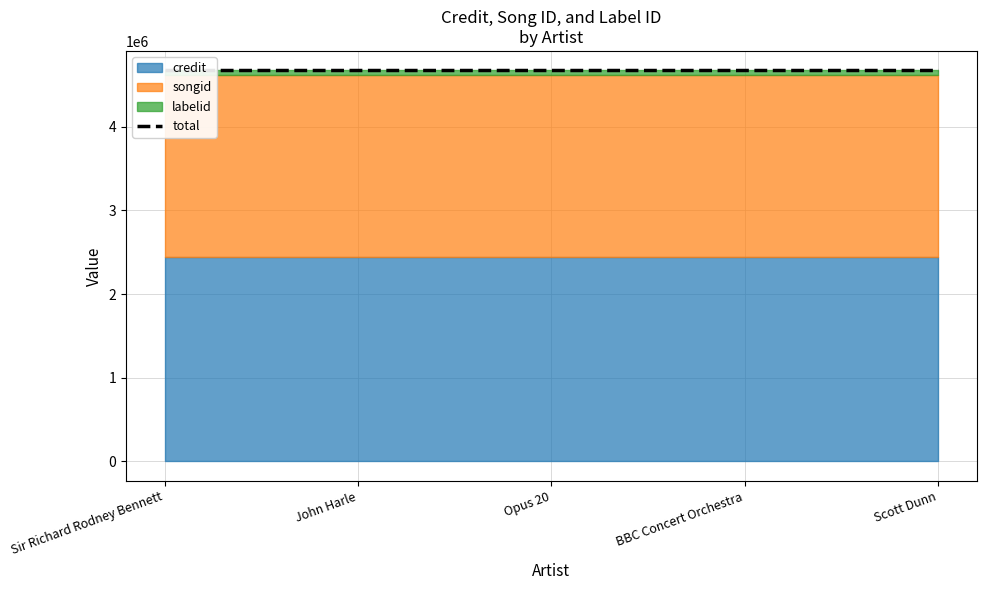

What are all the series names shown in the legend?

credit, songid, labelid